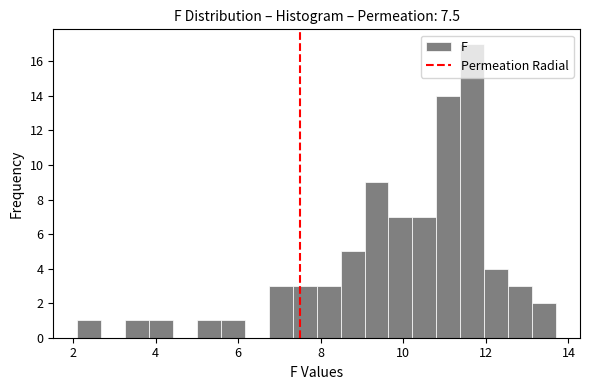

Read against the x-axis, roughly where is the centre of the tallest bar?

11.6